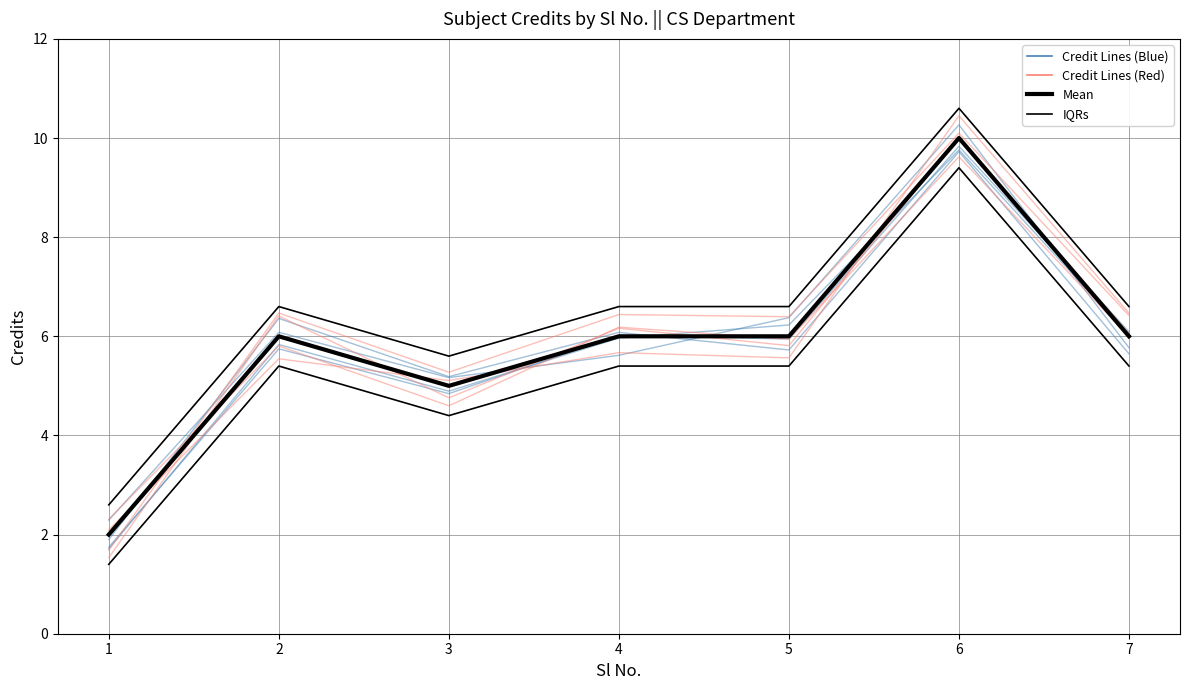

List the labels in order of IQR Upper value, largest first.

6, 2, 4, 5, 7, 3, 1